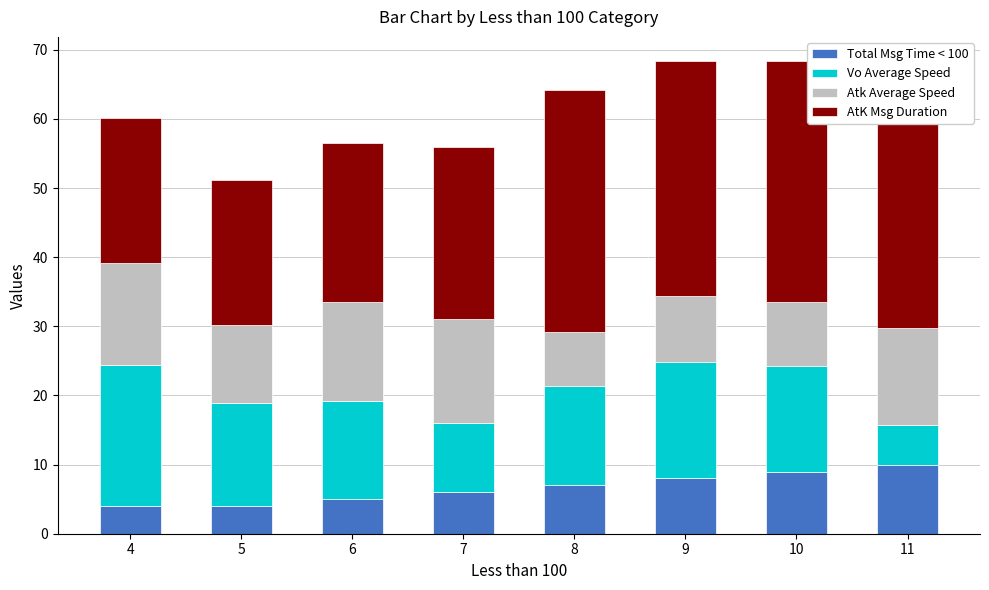

True or false: Total Msg Time < 100 has a value of 2.7 at 11.

False